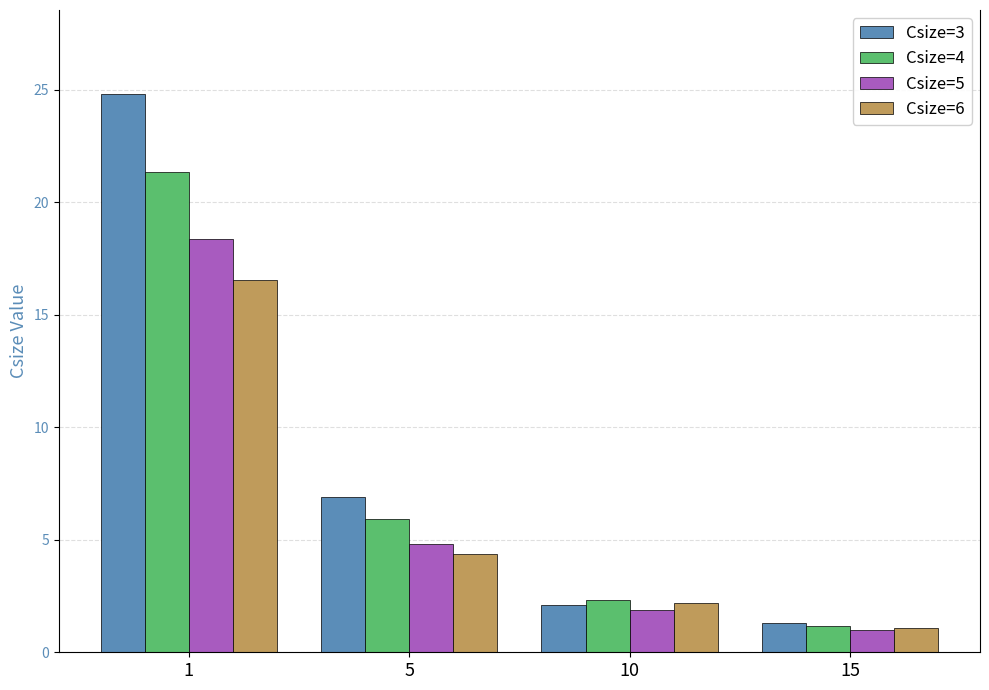

At which label does Csize=3 first exceed 6?

1